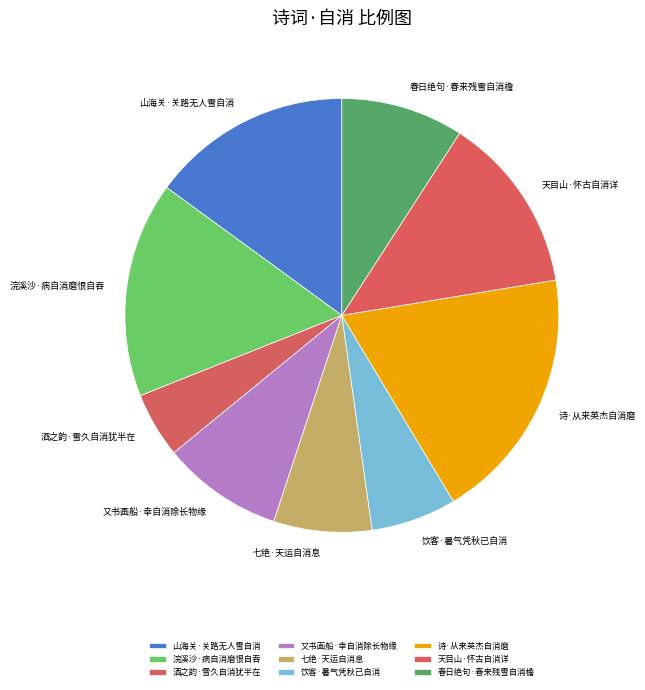

Is it true that 酒之韵·雪久自消犹半在 is 5% of the pie?

True